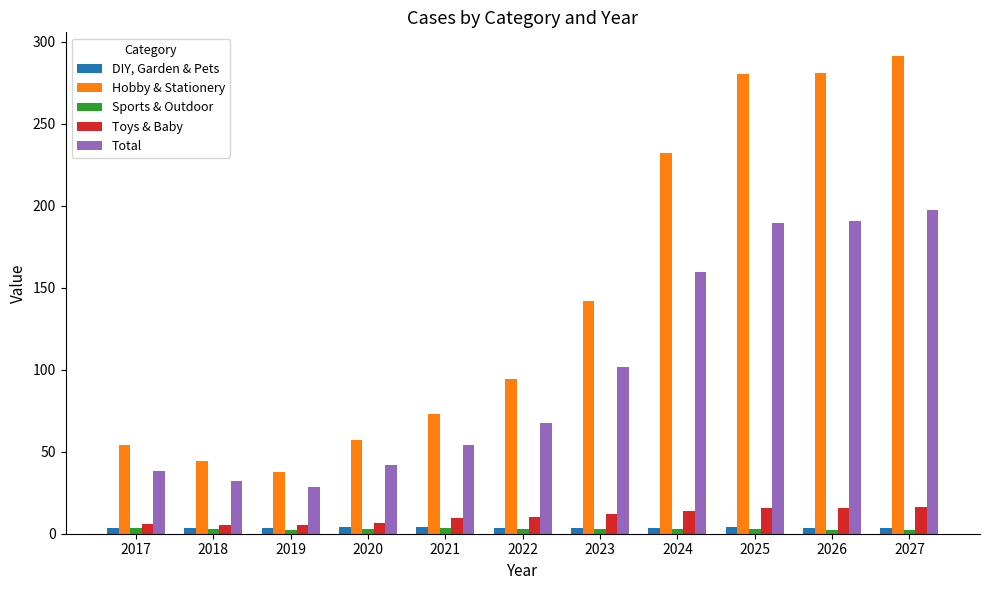

Where does the Hobby & Stationery series first go above 94?

2022